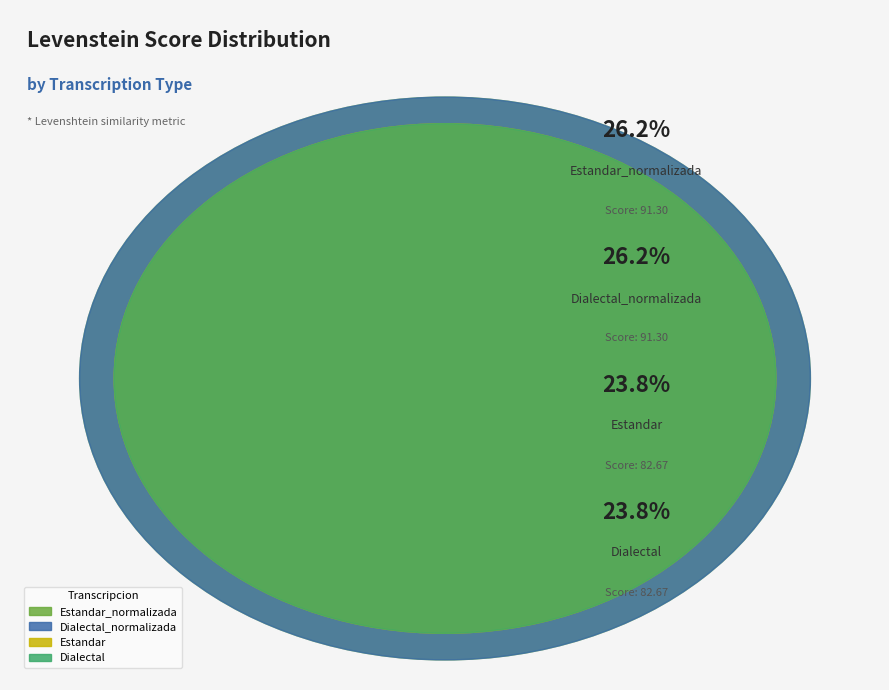

True or false: Estandar accounts for 12% of the total.

False